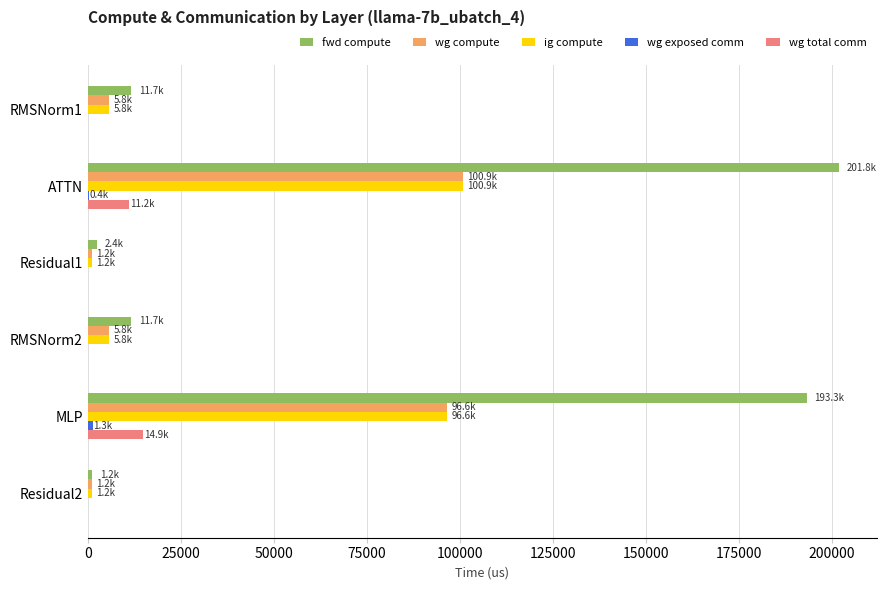

How many values in the fwd compute series exceed 11678?

4